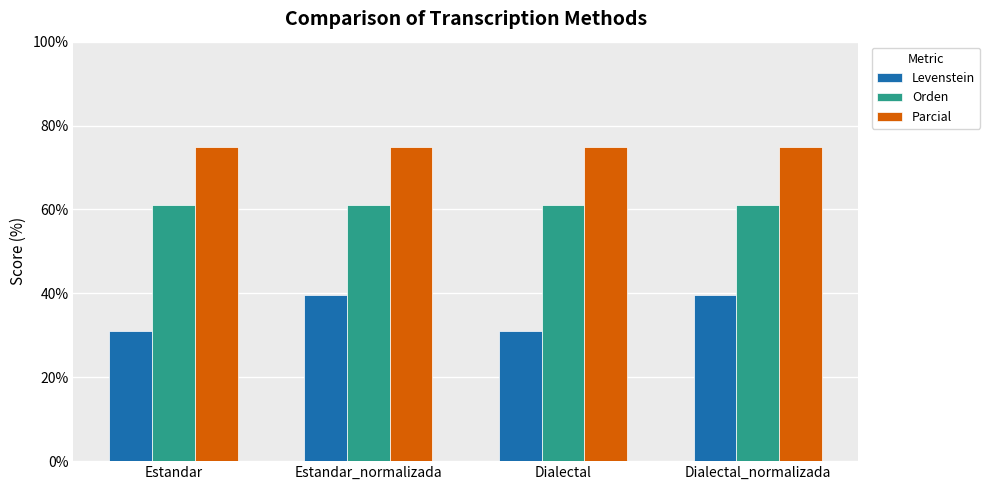

Reading right to left, list all the values displayed in this chart.

Levenstein: 39.7	31.1	39.7	31.1
Orden: 61.1	61.1	61.1	61.1
Parcial: 75.0	75.0	75.0	75.0